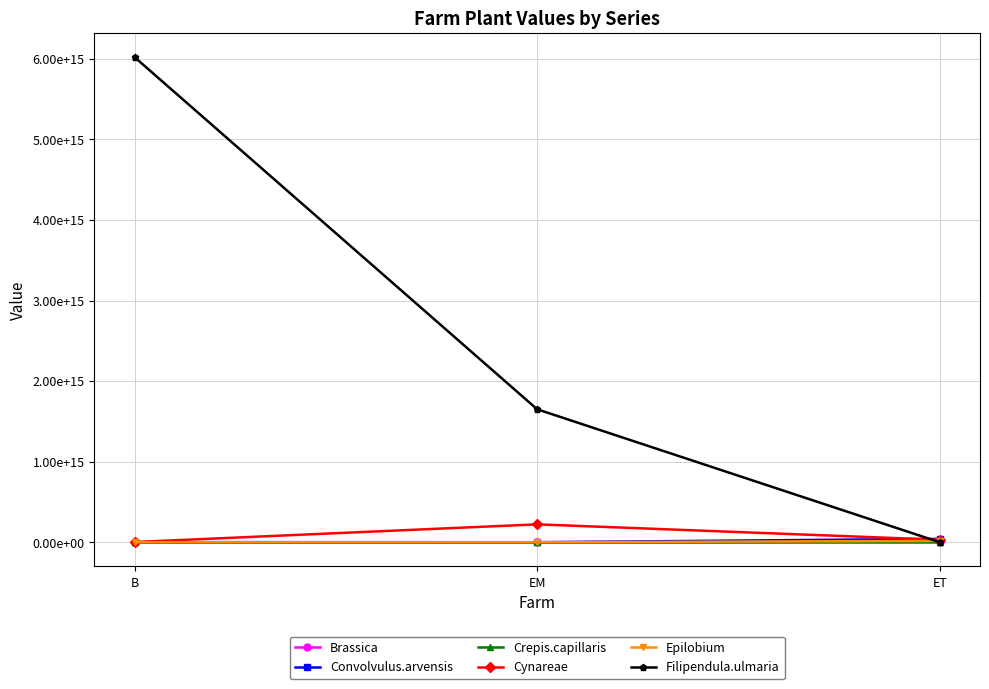

Which has a higher value, ET or EM?

ET